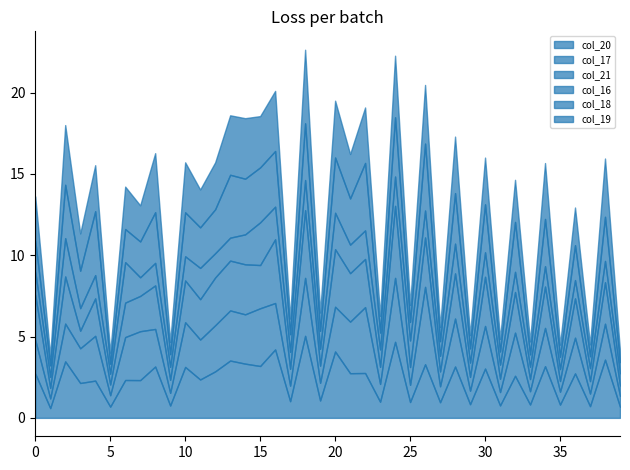

Does the chart have visible grid lines?

No